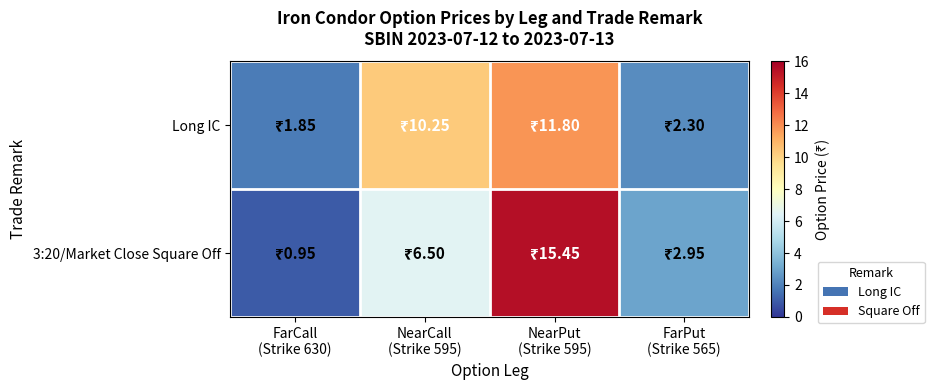

At NearPut (Strike 595), list the series in order from smallest to largest.

Long IC, 3:20/Market Close Square Off